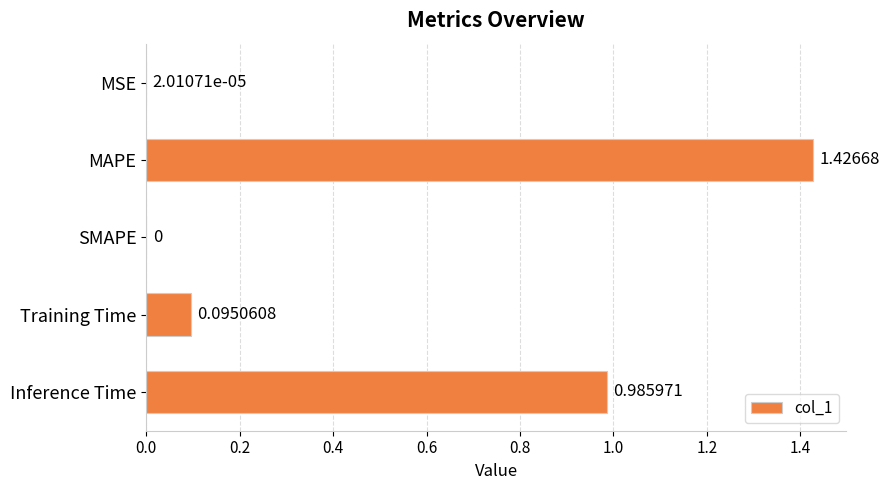

Which label corresponds to the largest value in the chart?

MAPE